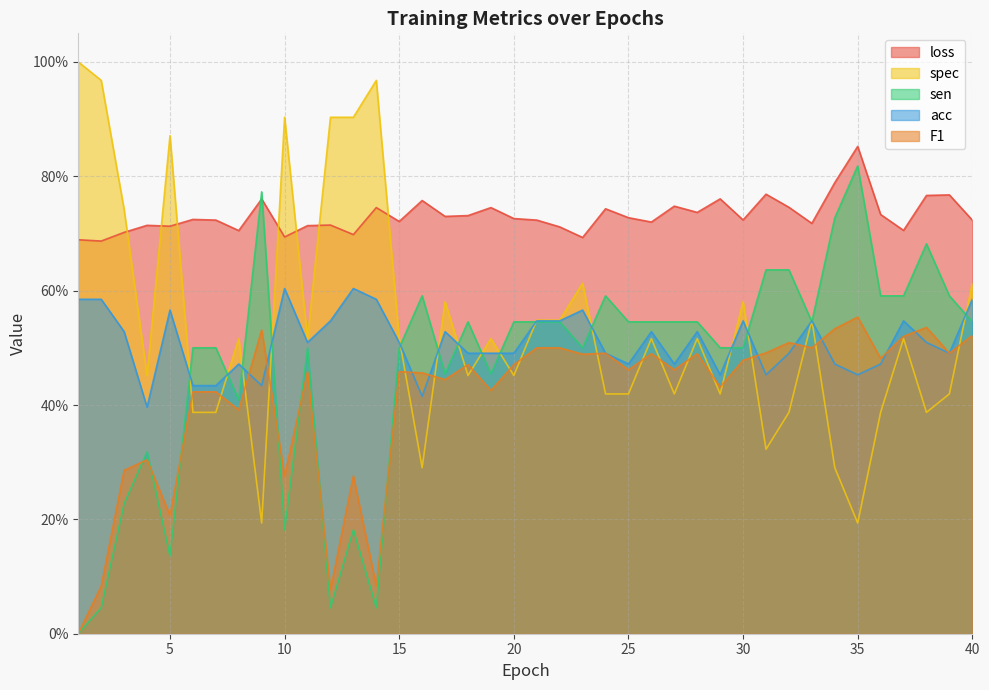

Which series has the widest spread of values?

sen